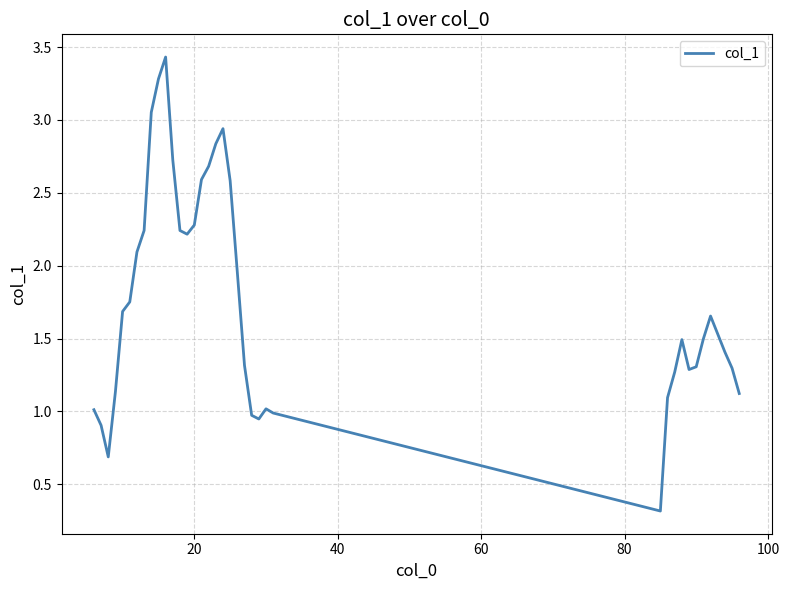

What is the greatest value displayed?

3.4